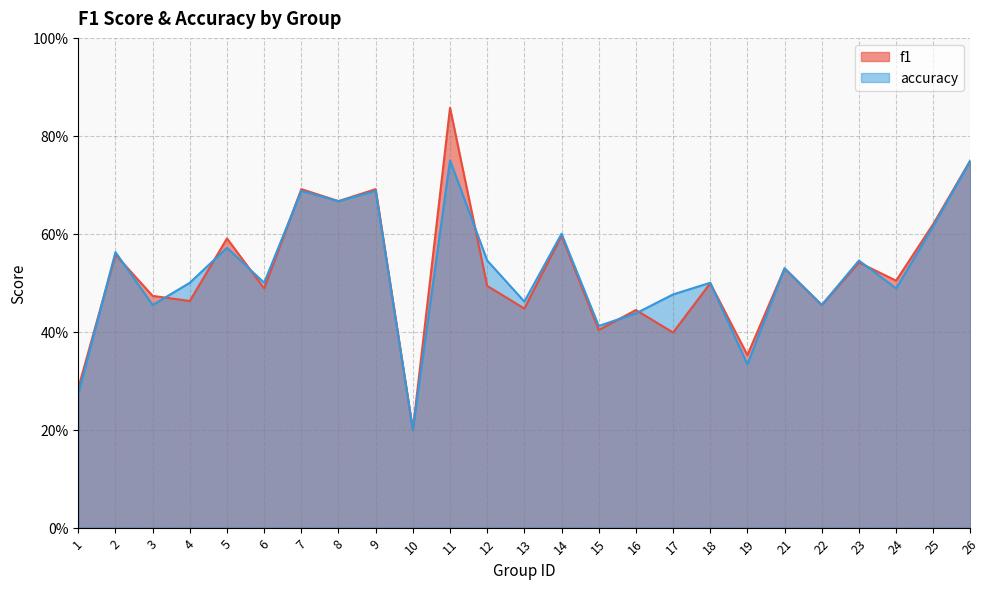

At how many categories does at least one series exceed 0?

25